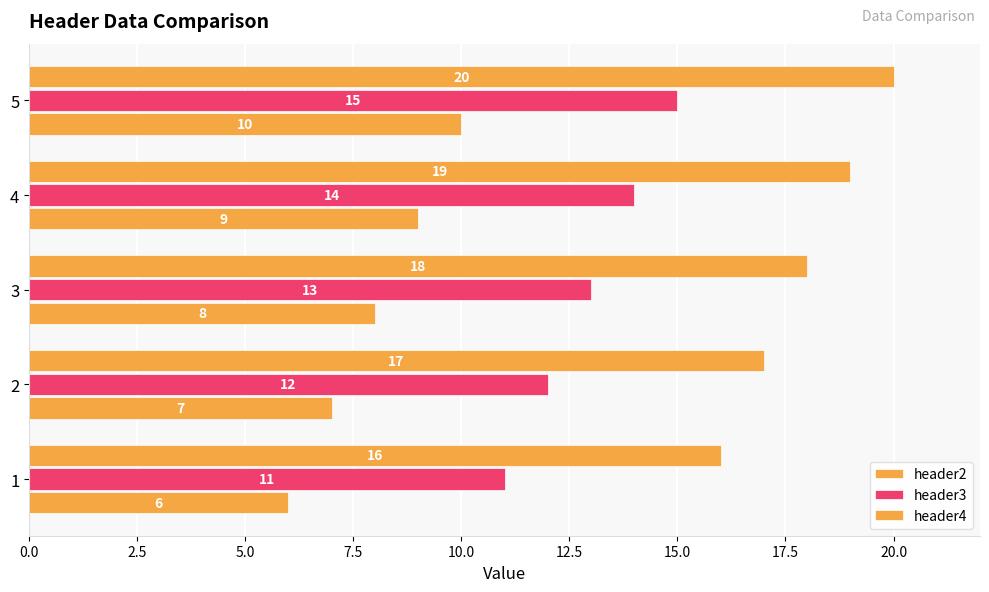

How many values in the header3 series are below 13?

2